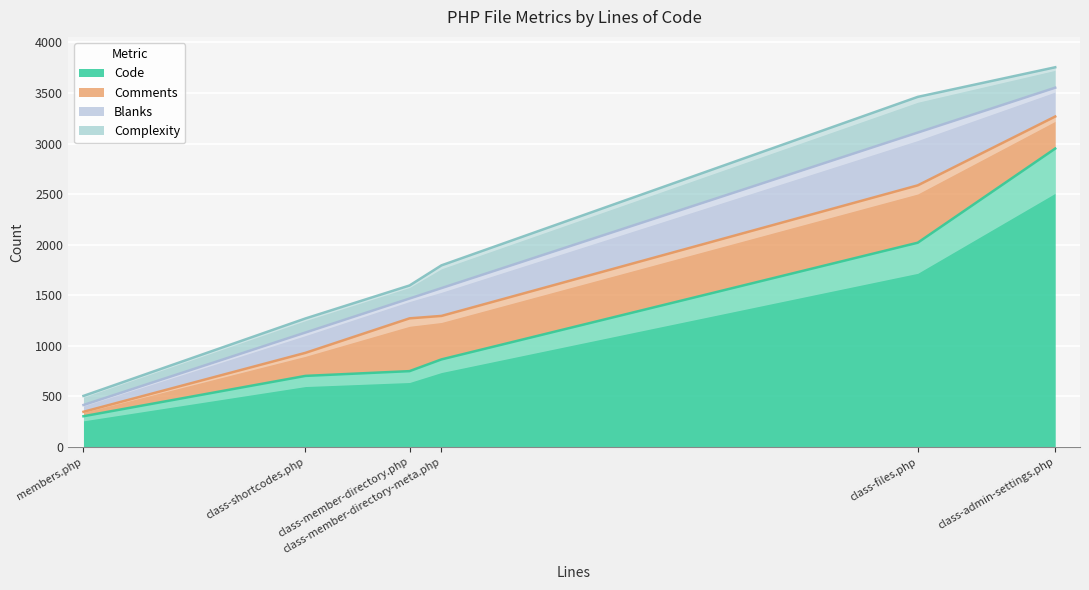

What is the difference between the maximum and minimum values in the Blanks series?

455